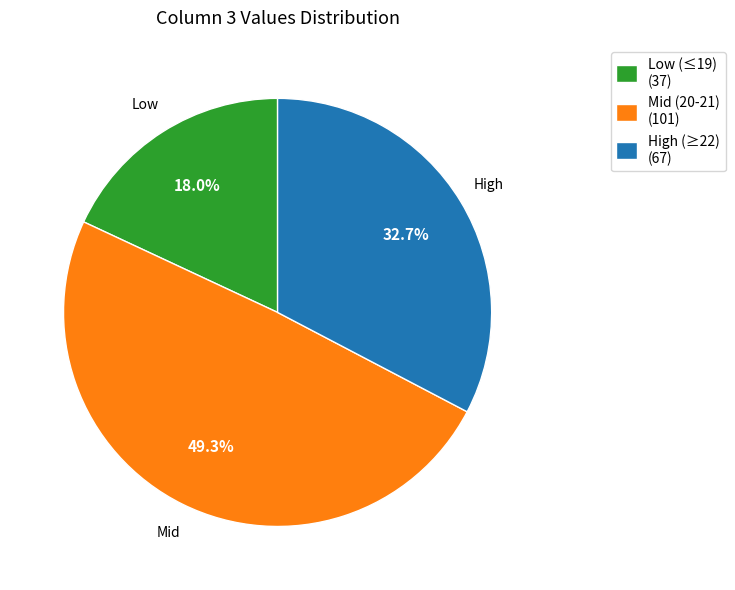

Which slice is the smallest?

Low (≤19) (37)